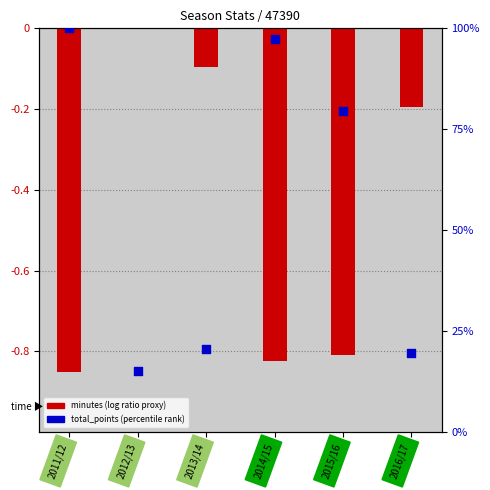

What is the total value across all series at 2016/17?

19.4